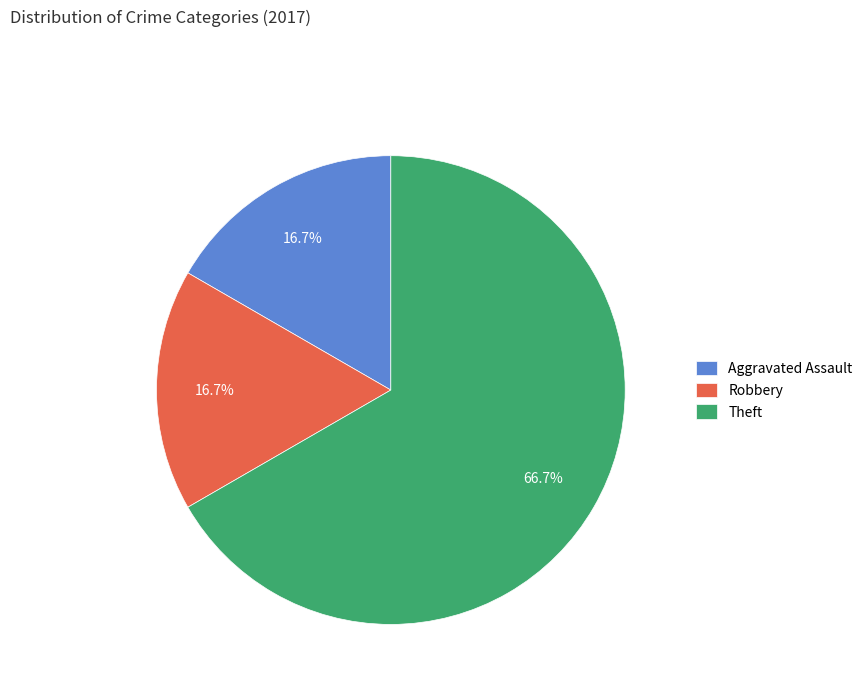

To the nearest percent, what is the average slice percentage?

33%